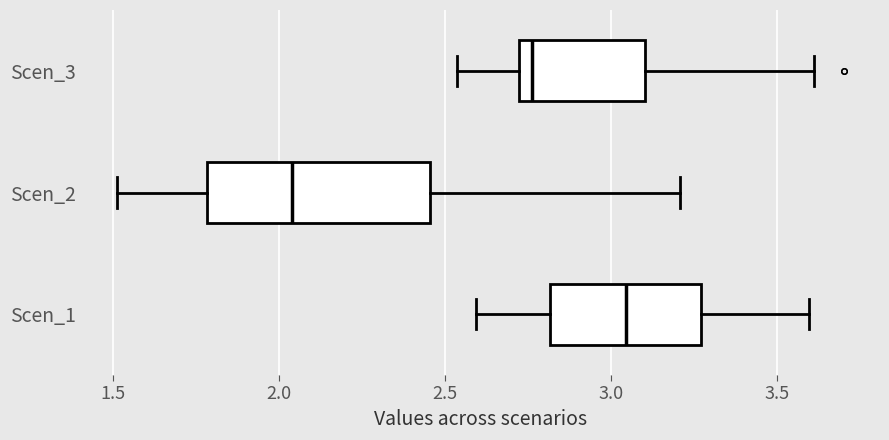

Where does the median line of the box for Scen_3 sit on the x-axis? The values are not printed on the chart, so give them approximately, as read against the axis.

2.75